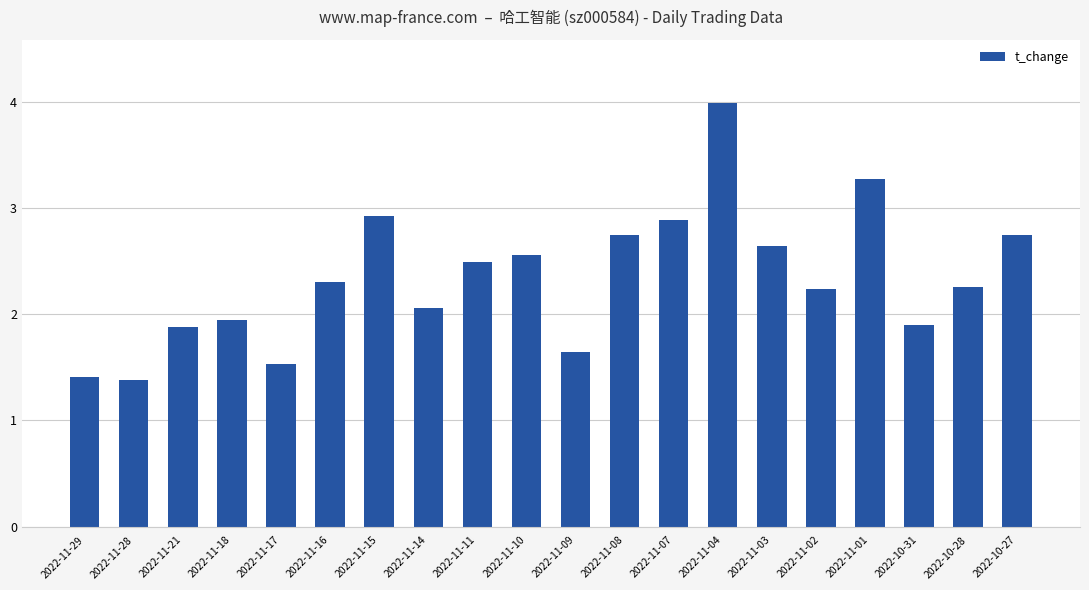

Are the bars grouped side by side (vs. stacked)?

No